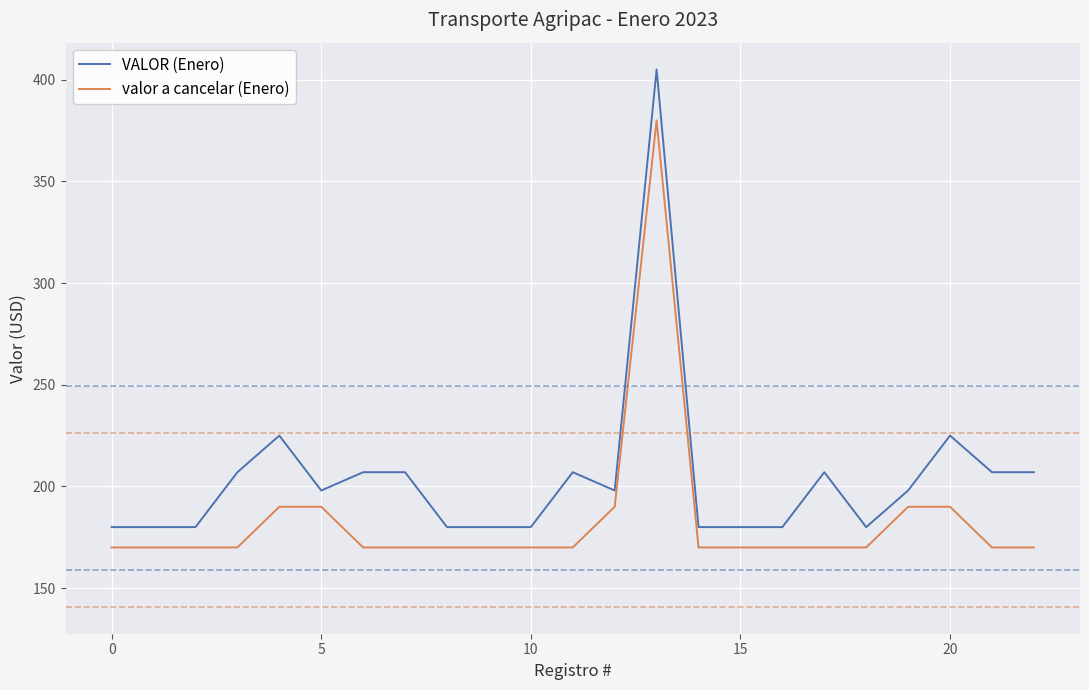

List the series in order of their peak value, lowest first.

valor a cancelar (Enero), VALOR (Enero)